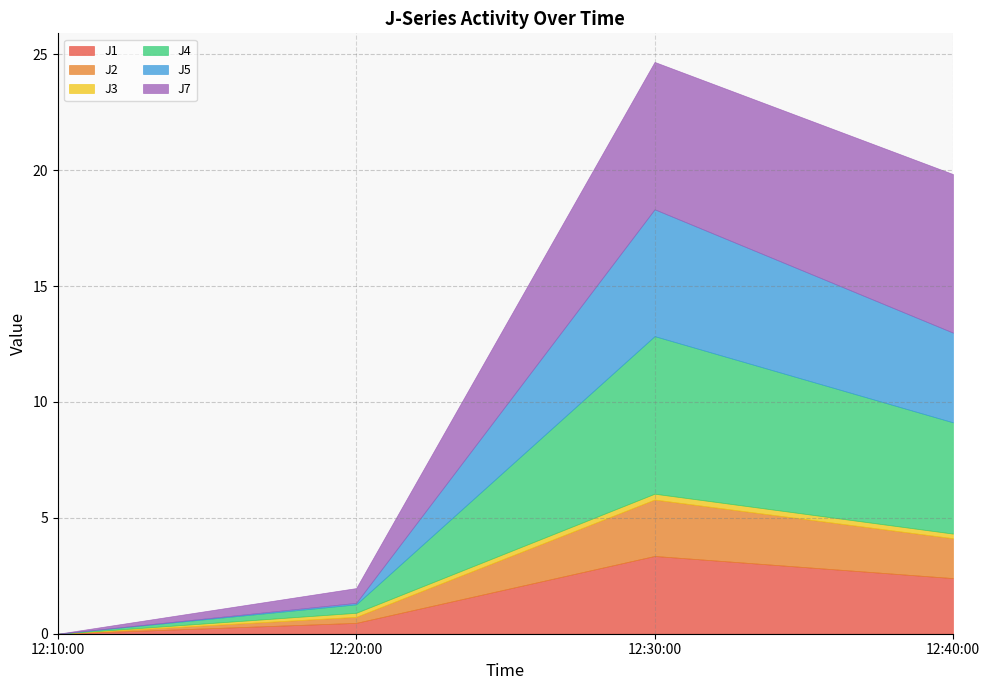

What is the label of the 4th point from the right?

2022-08-08 12:10:00